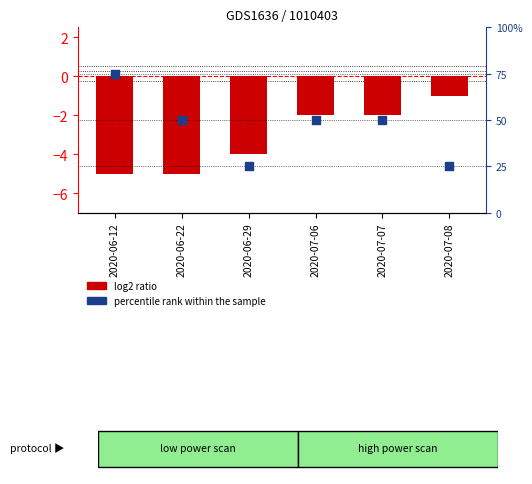

Which series contains the highest Y value?

percentile rank within the sample